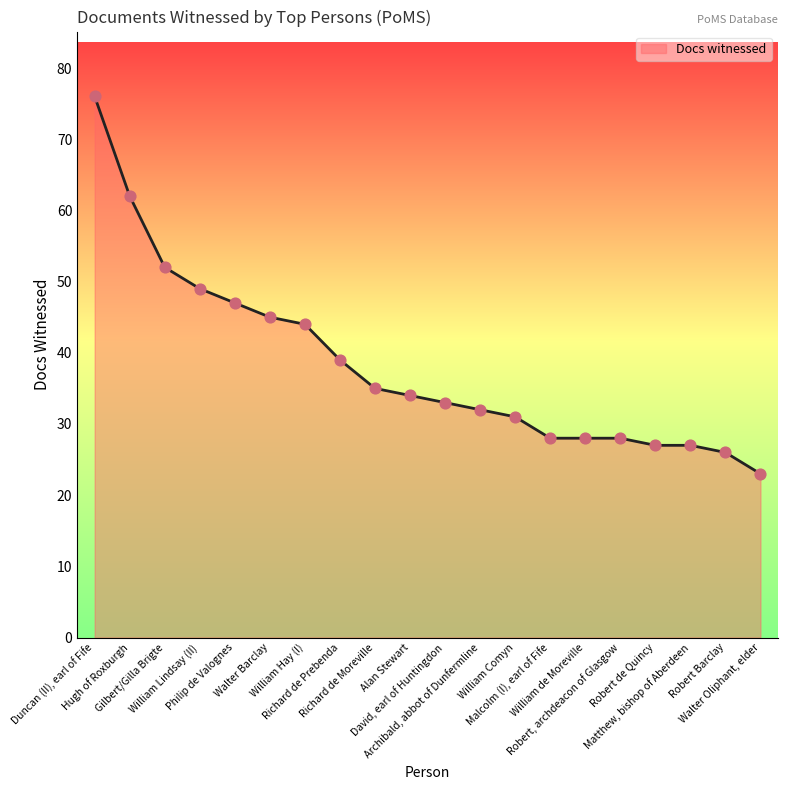

What is the change in value from Duncan (II), earl of Fife to William de Moreville?

-48